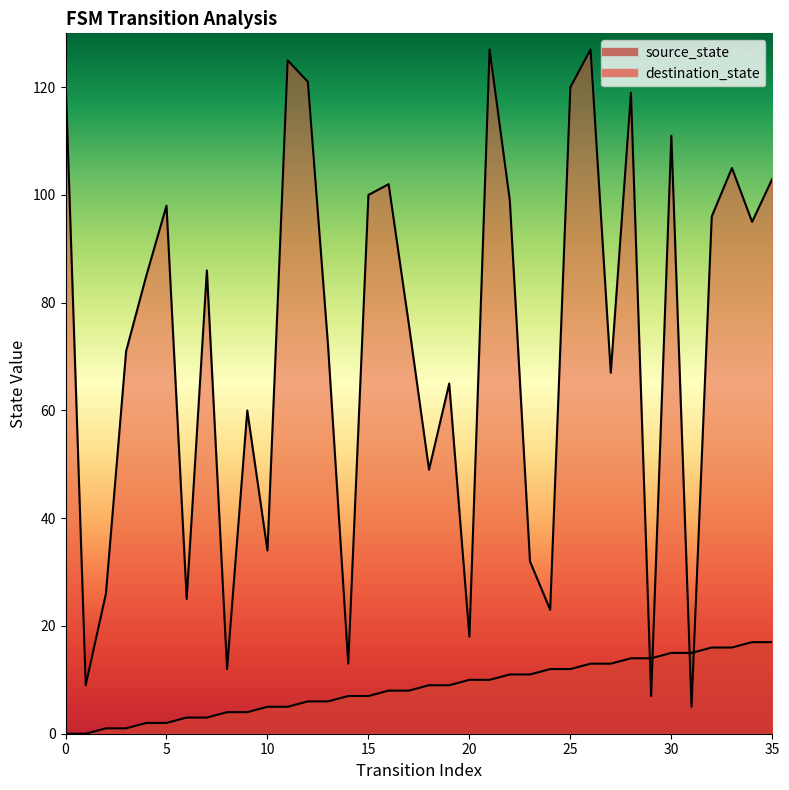

What is the value of the source_state point at the 36th from the left?

17